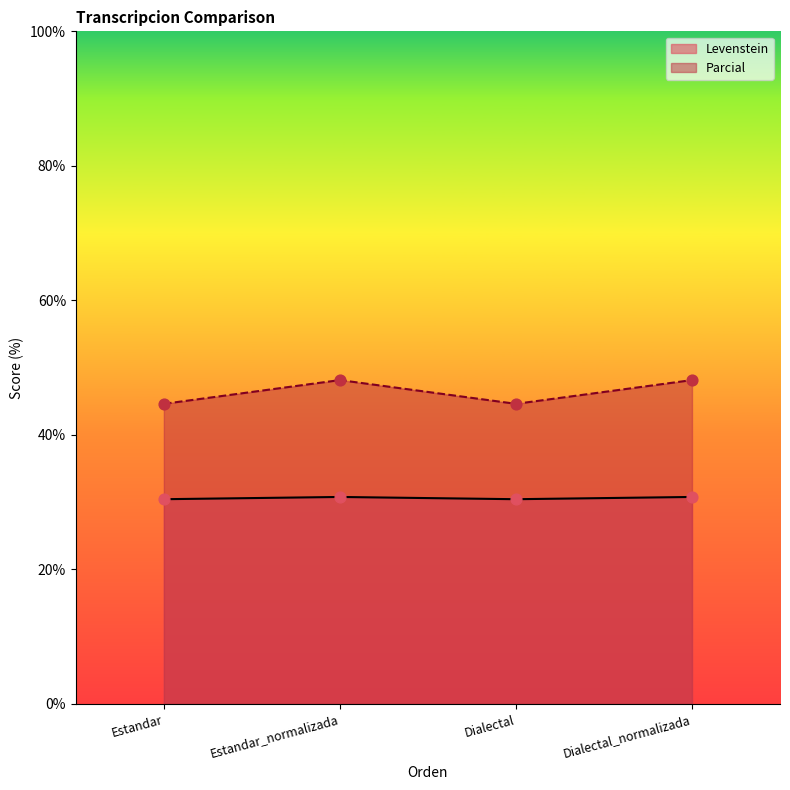

At which category is the sum across all series the highest?

Estandar_normalizada